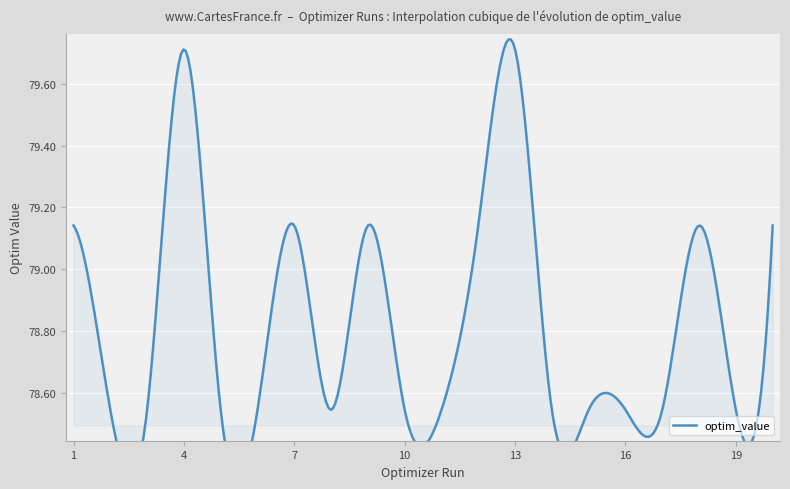

What is the average value?

78.8